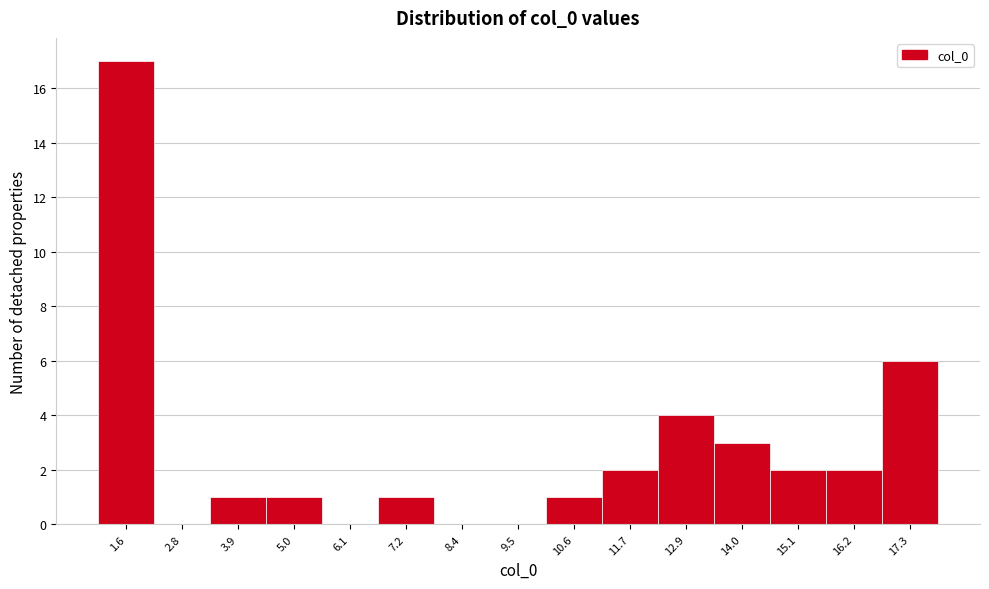

What is the height of the bar covering 10.0 to 11.2 on the x-axis? Neither the bar edges nor the heights are printed on the chart, so give them approximately, as read against the axes.

1